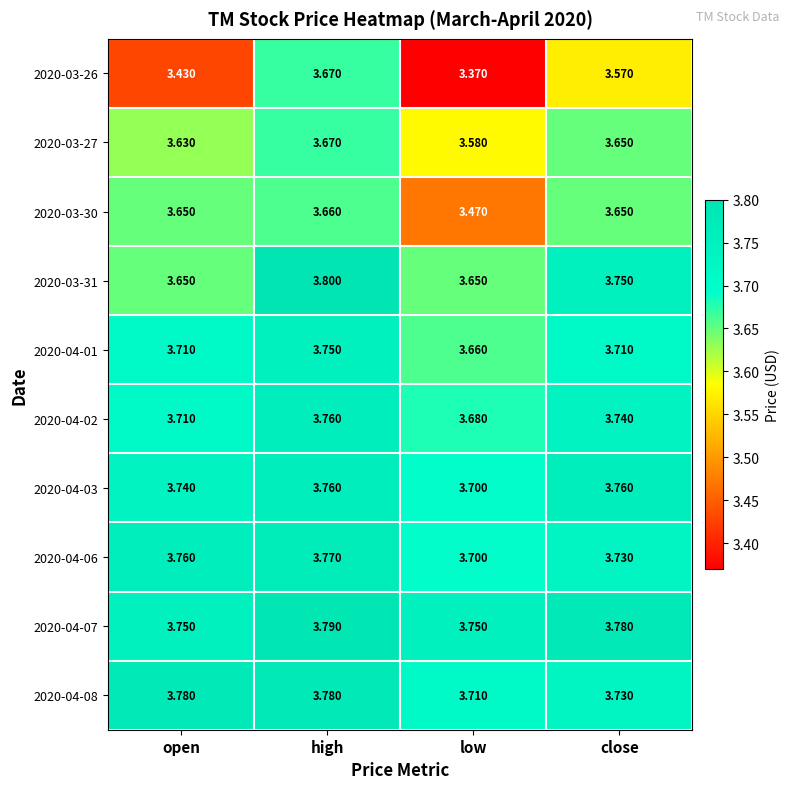

At which label does 2020-04-02 reach its minimum?

low